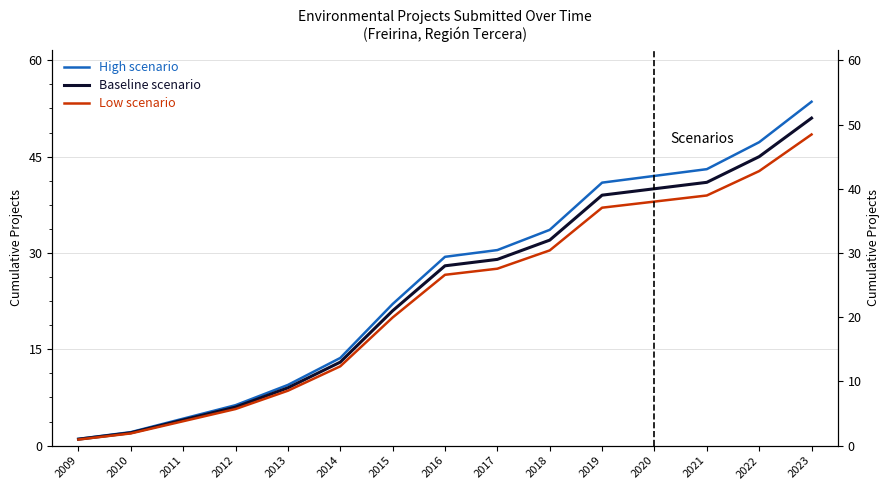

Rank the categories by Low scenario value from lowest to highest.

2009, 2010, 2011, 2012, 2013, 2014, 2015, 2016, 2017, 2018, 2019, 2020, 2021, 2022, 2023